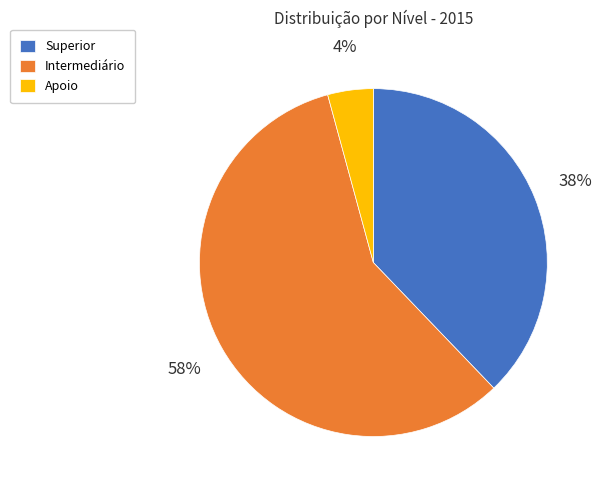

Is it true that Superior is 29% of the pie?

False